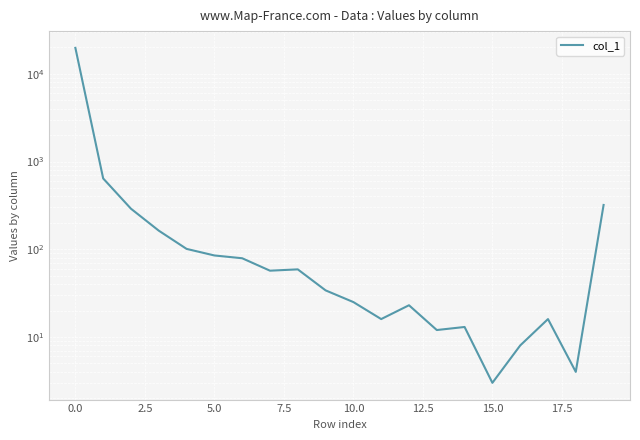

Count the number of data series in this chart.

1